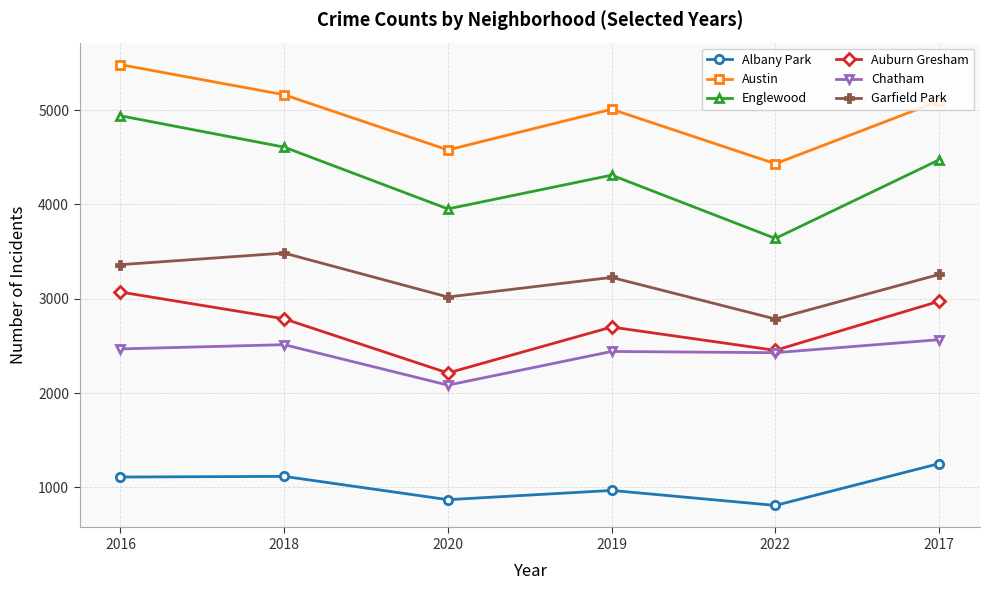

List the series in order of their peak value, lowest first.

Albany Park, Chatham, Auburn Gresham, Garfield Park, Englewood, Austin